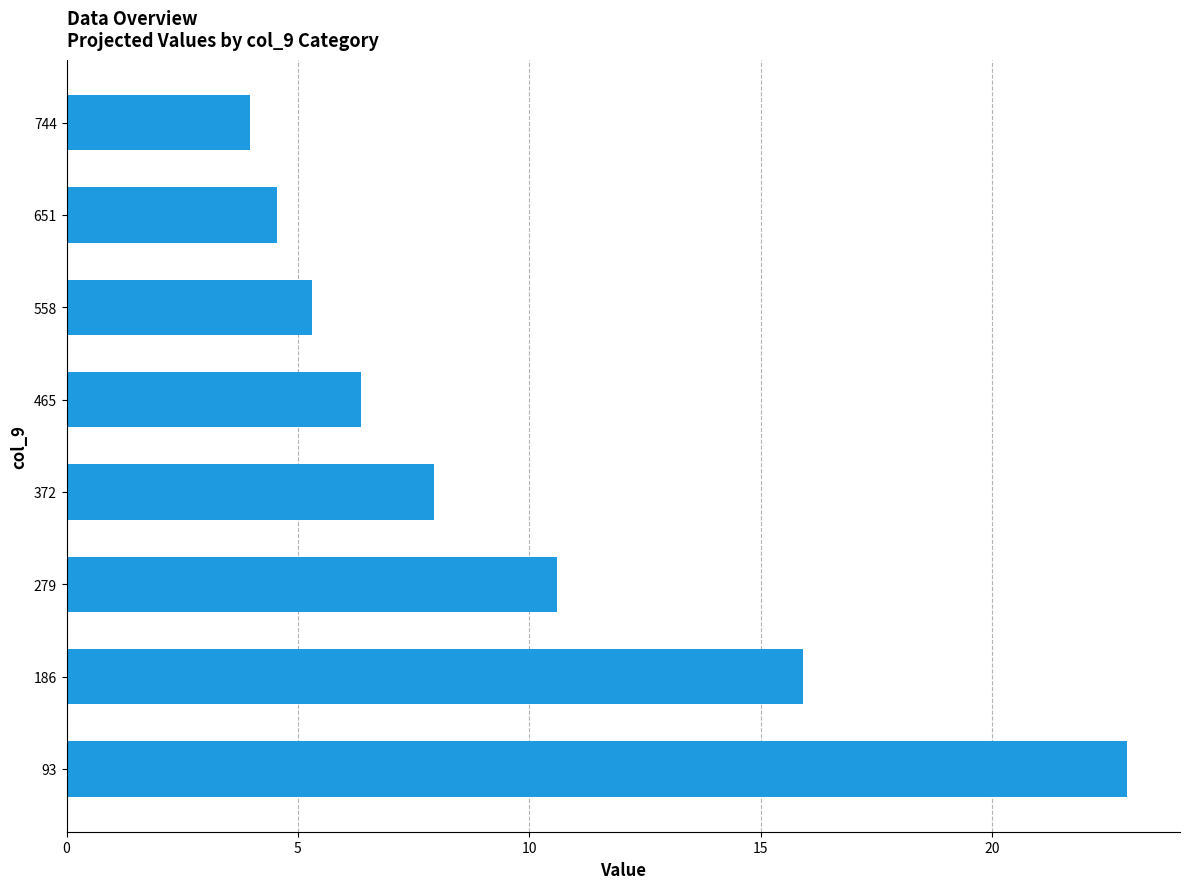

The value at 279 is 3.0. True or false?

False